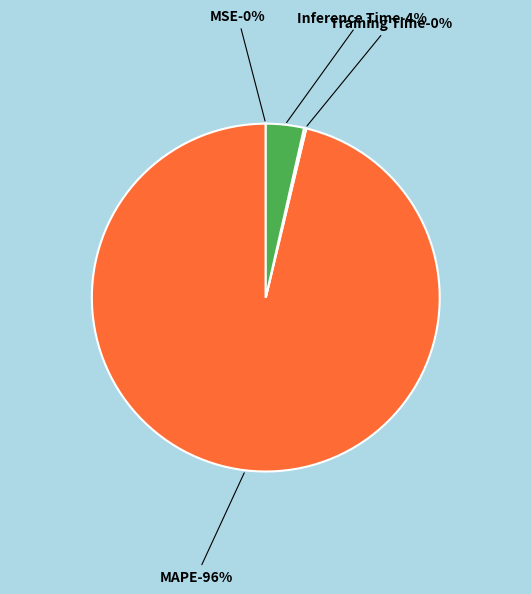

Which has a higher value, MSE or Inference Time?

Inference Time